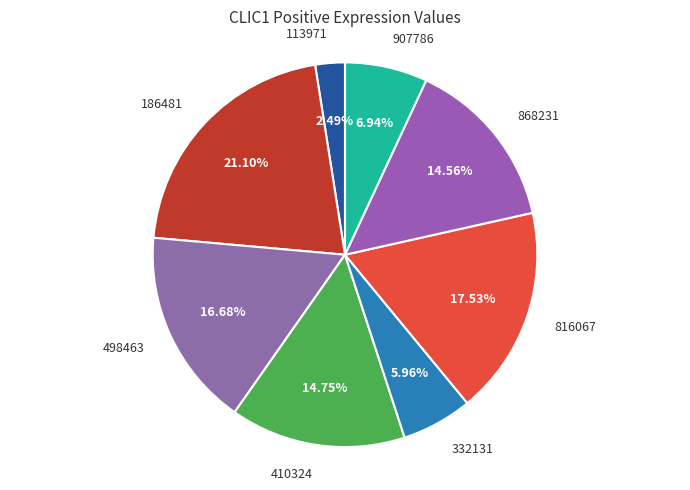

Is the sum of 498463 and 332131 greater than half?

No